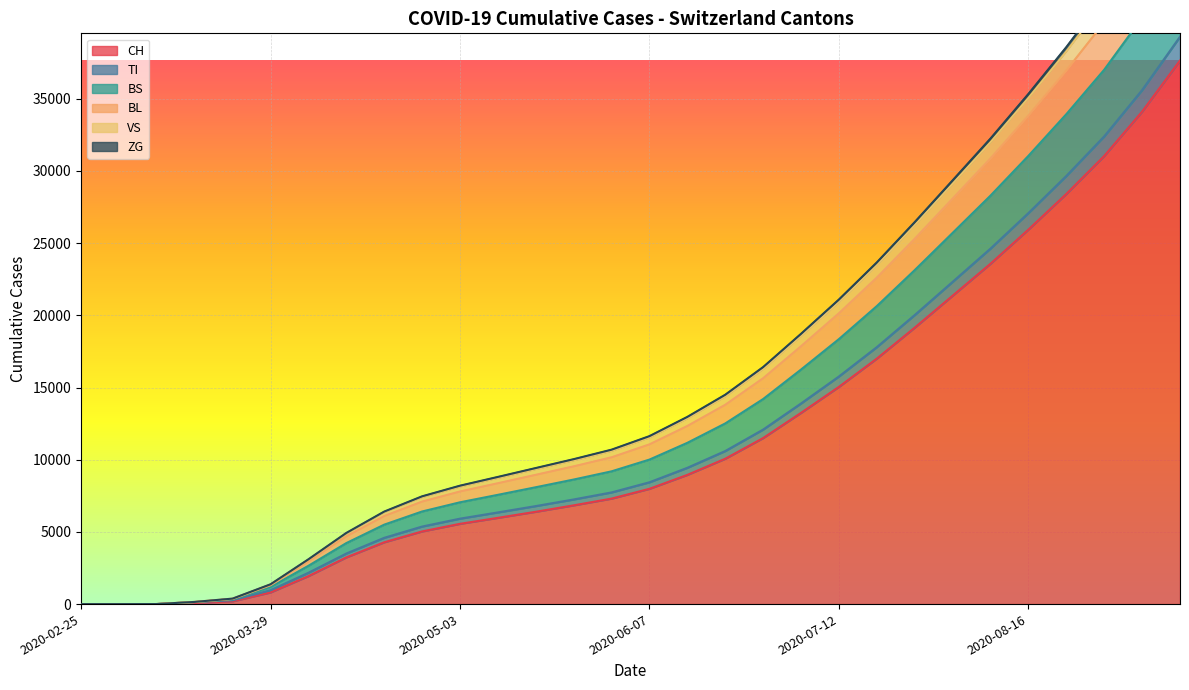

True or false: ZG and BS intersect in this chart.

False